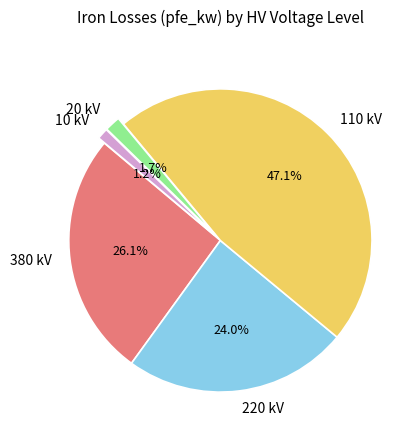

How many segments does this pie chart have?

5